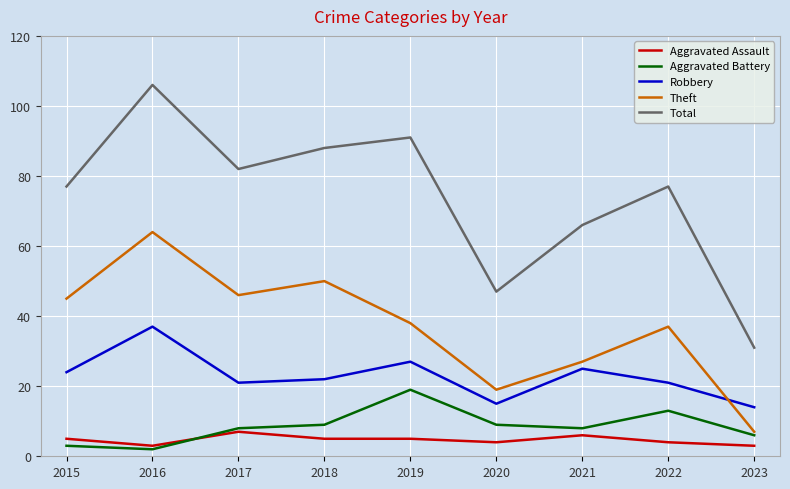

Which series has the largest total across all categories?

Total